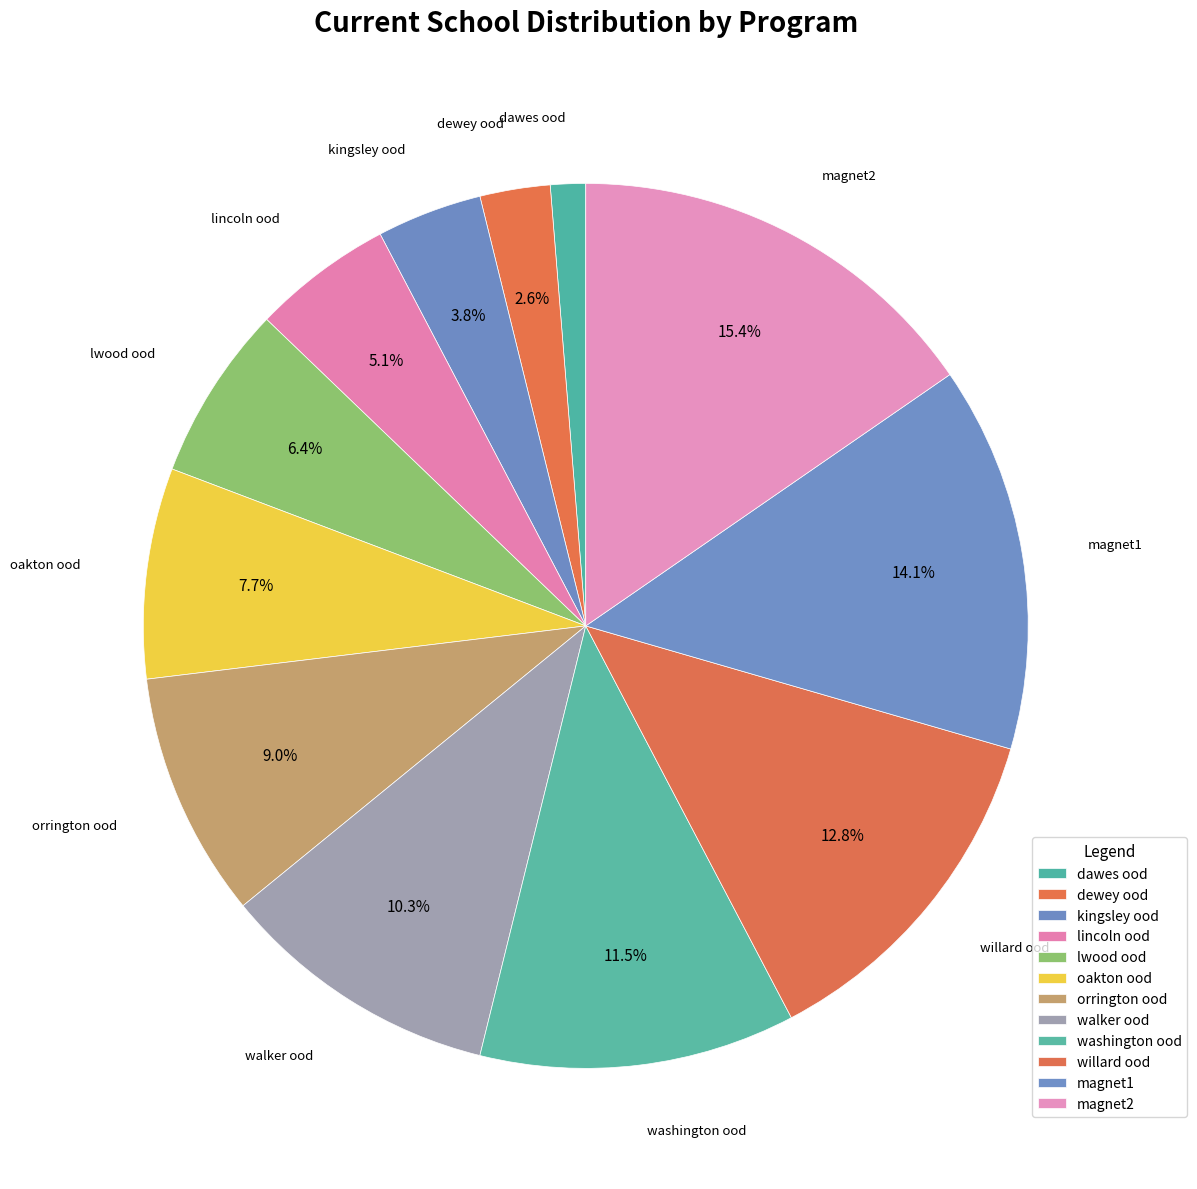

The magnet2 slice represents 15% of the pie. True or false?

True